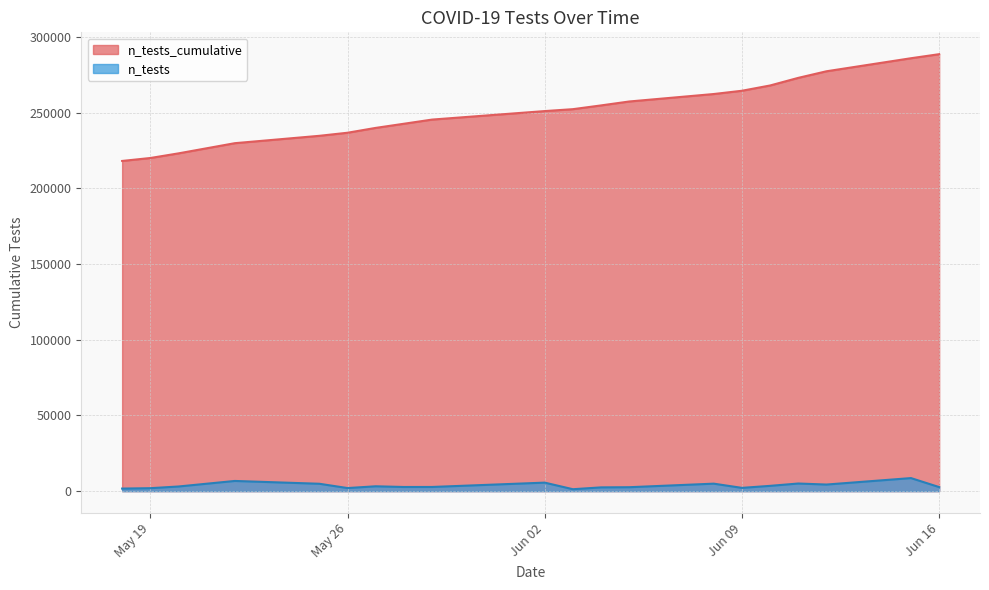

At which category does the chart reach its peak across all series?

Jun 16